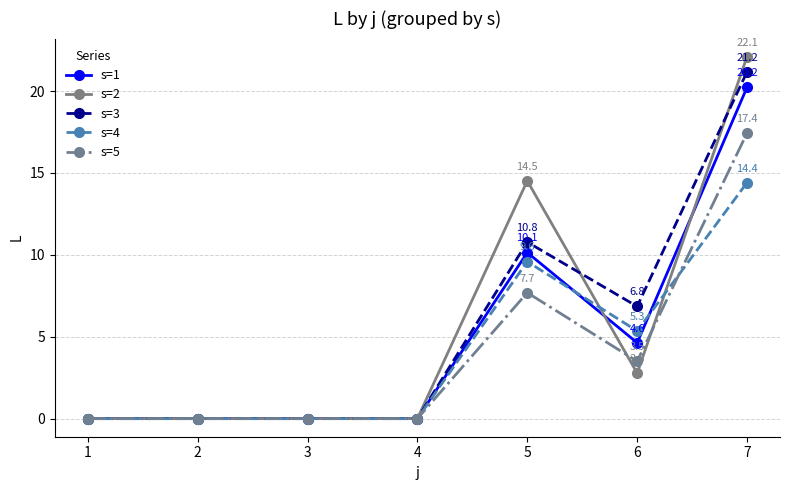

Is it true that s=5 equals 0.0 at 2?

True